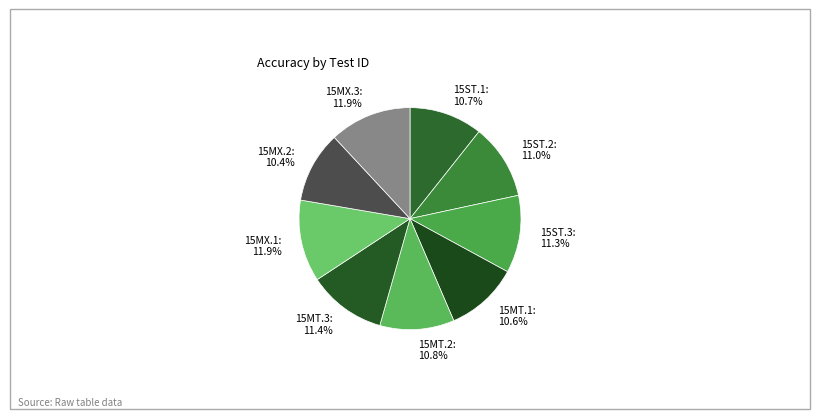

Combined, what portion of the pie is 15MT.1 and 15MX.3?

22.5%